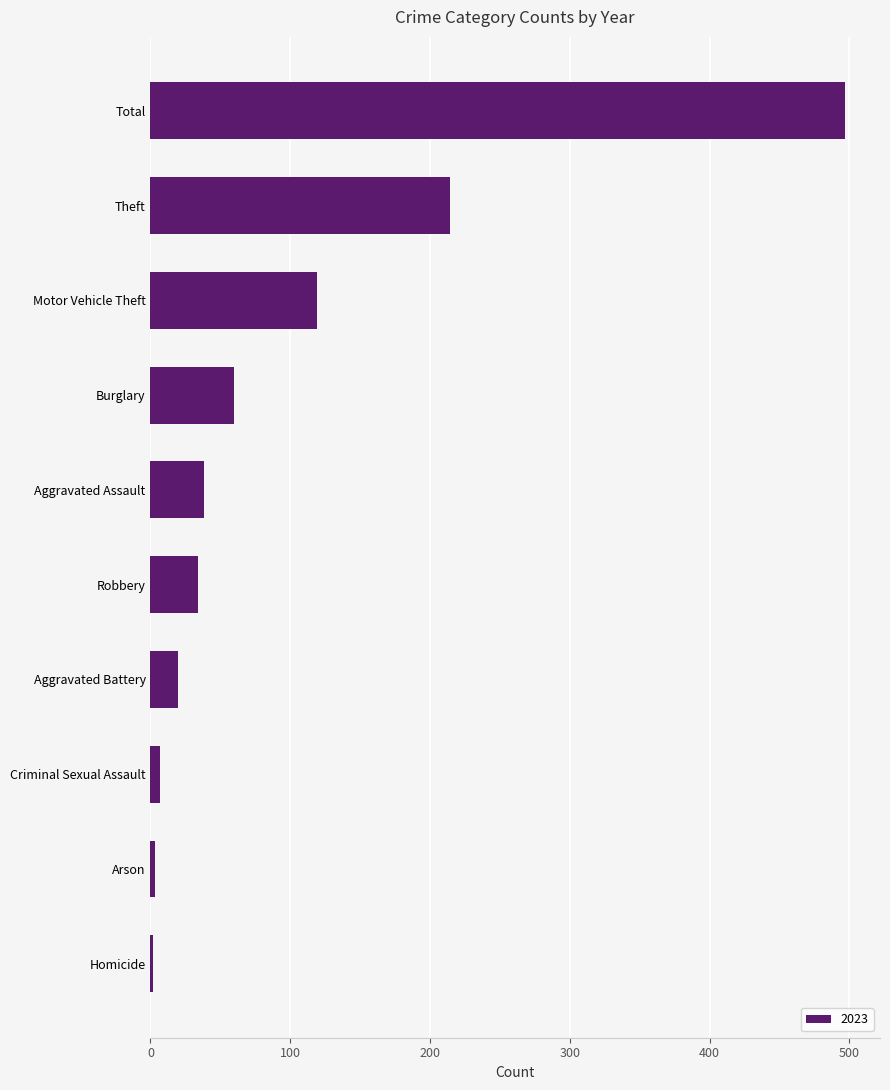

What is the average value?

99